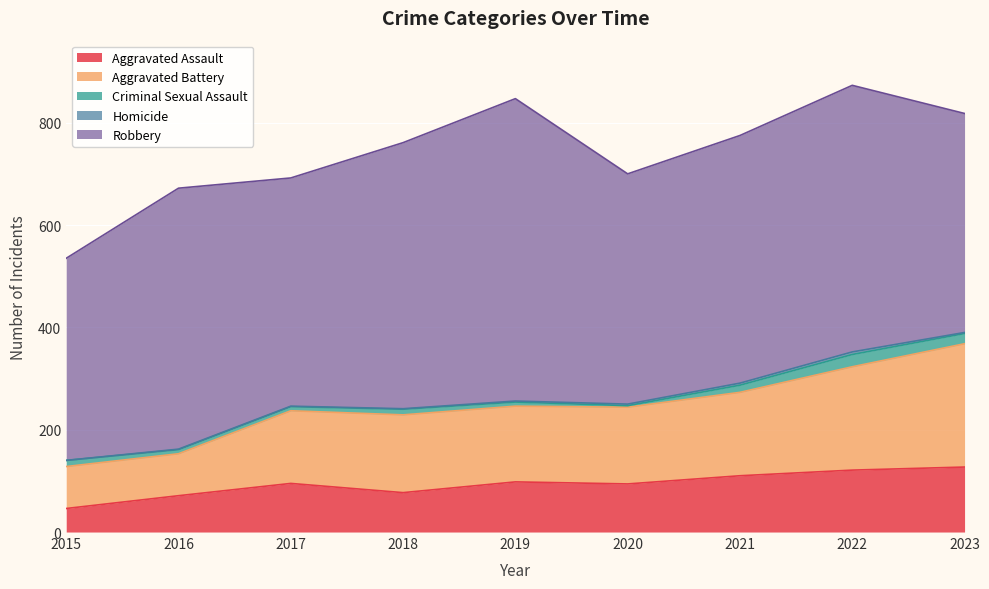

How many interior local valleys does the Aggravated Battery series have?

1